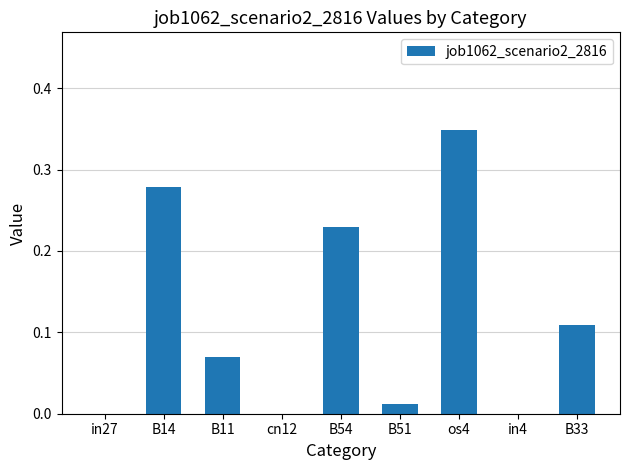

Which label corresponds to the largest value in the chart?

os4